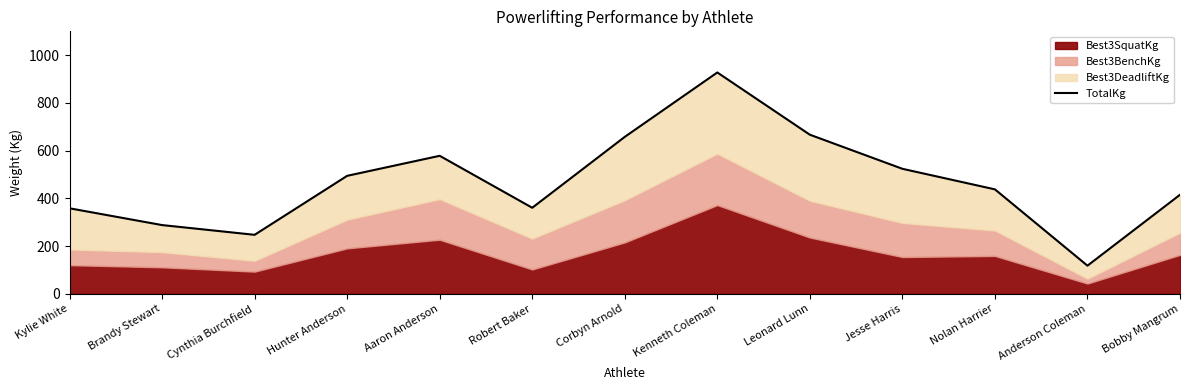

Where does the data first go above 437?

Hunter Anderson